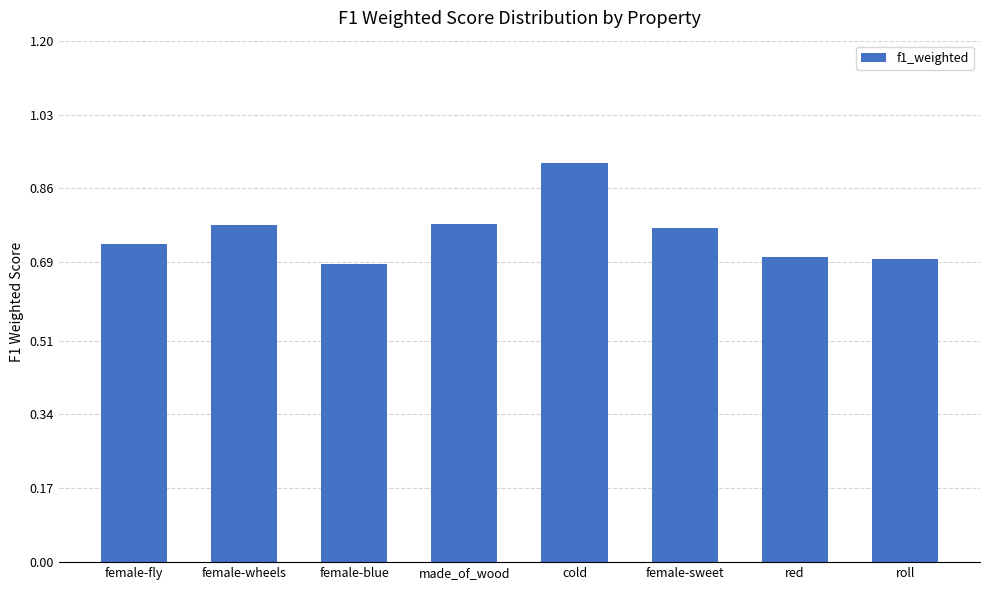

What is the label of the 6th bar from the right?

female-blue